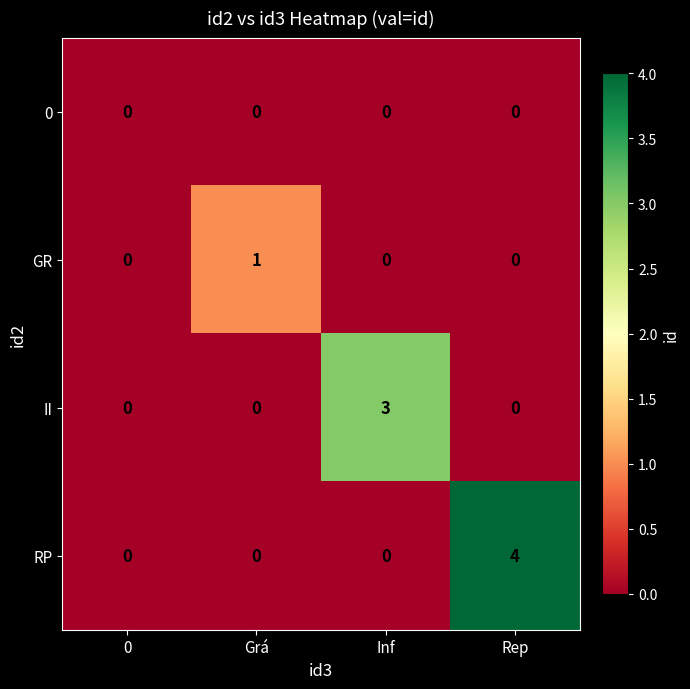

Reading right to left, extract all data points from this chart.

0: 0	0	0	0
GR: 0	0	1	0
II: 0	3	0	0
RP: 4	0	0	0